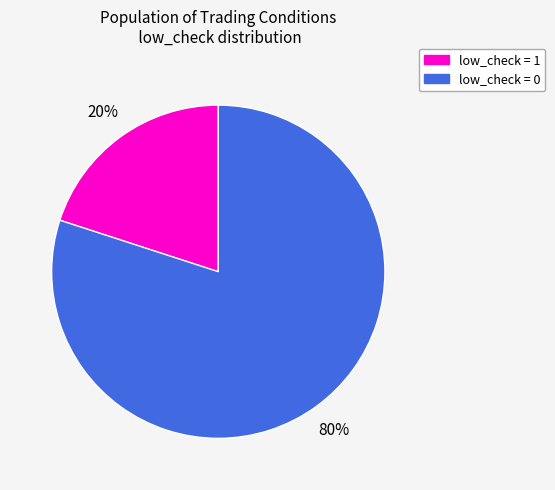

Between low_check = 0 and low_check = 1, which is larger?

low_check = 0